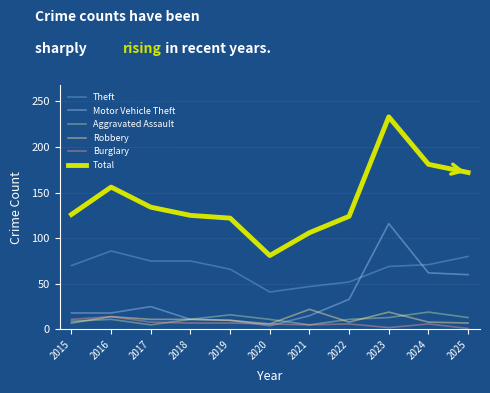

At how many categories does at least one series exceed 28?

11